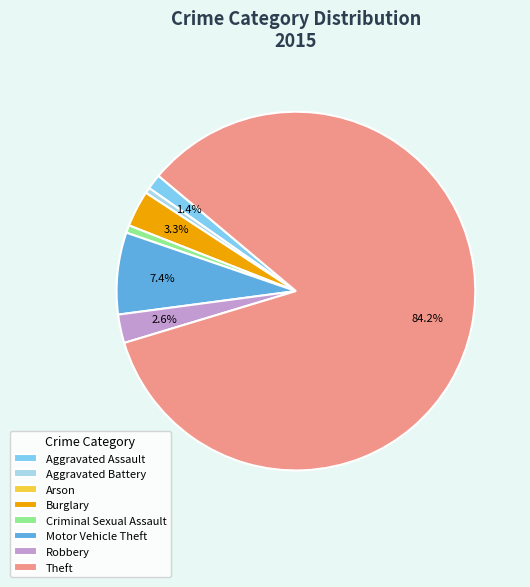

To the nearest percent, what is the difference between the largest and smallest slice percentages?

84%